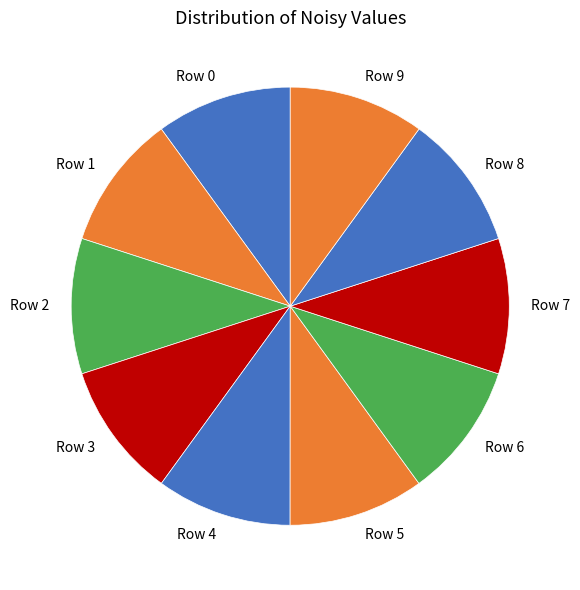

The Row 6 slice represents 1% of the pie. True or false?

False